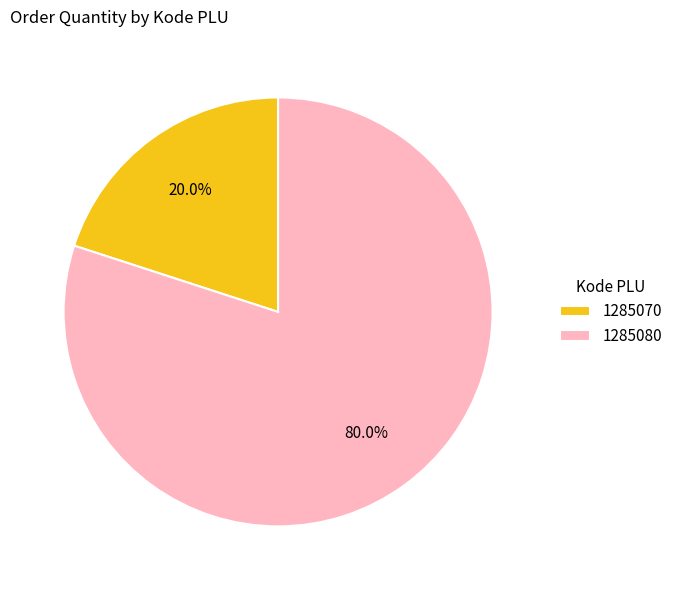

To the nearest percent, what is the difference between the largest and smallest slice percentages?

60%